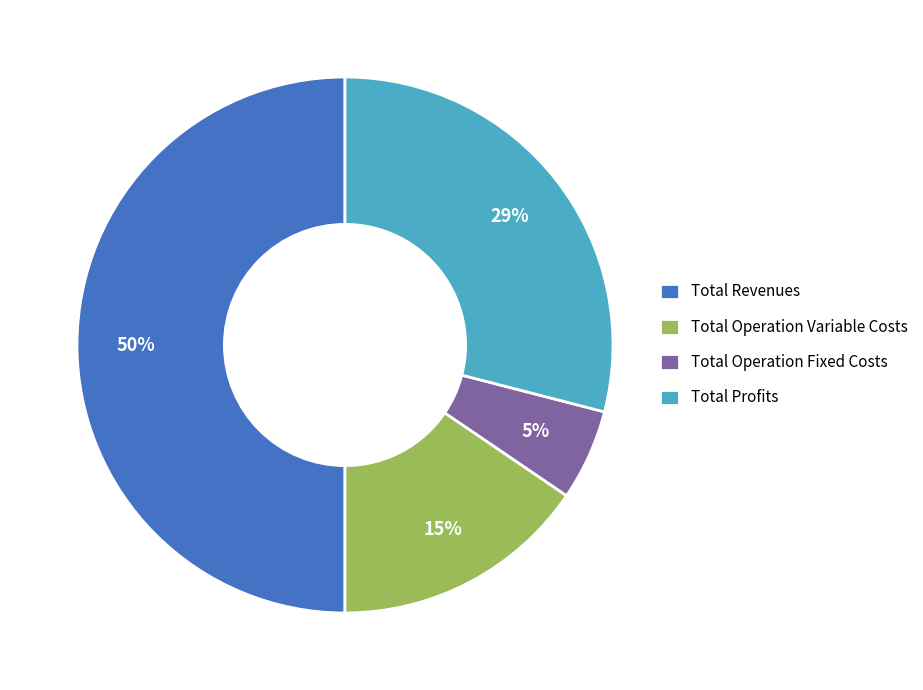

To the nearest percent, what percentage of the pie is Total Operation Variable Costs?

15%